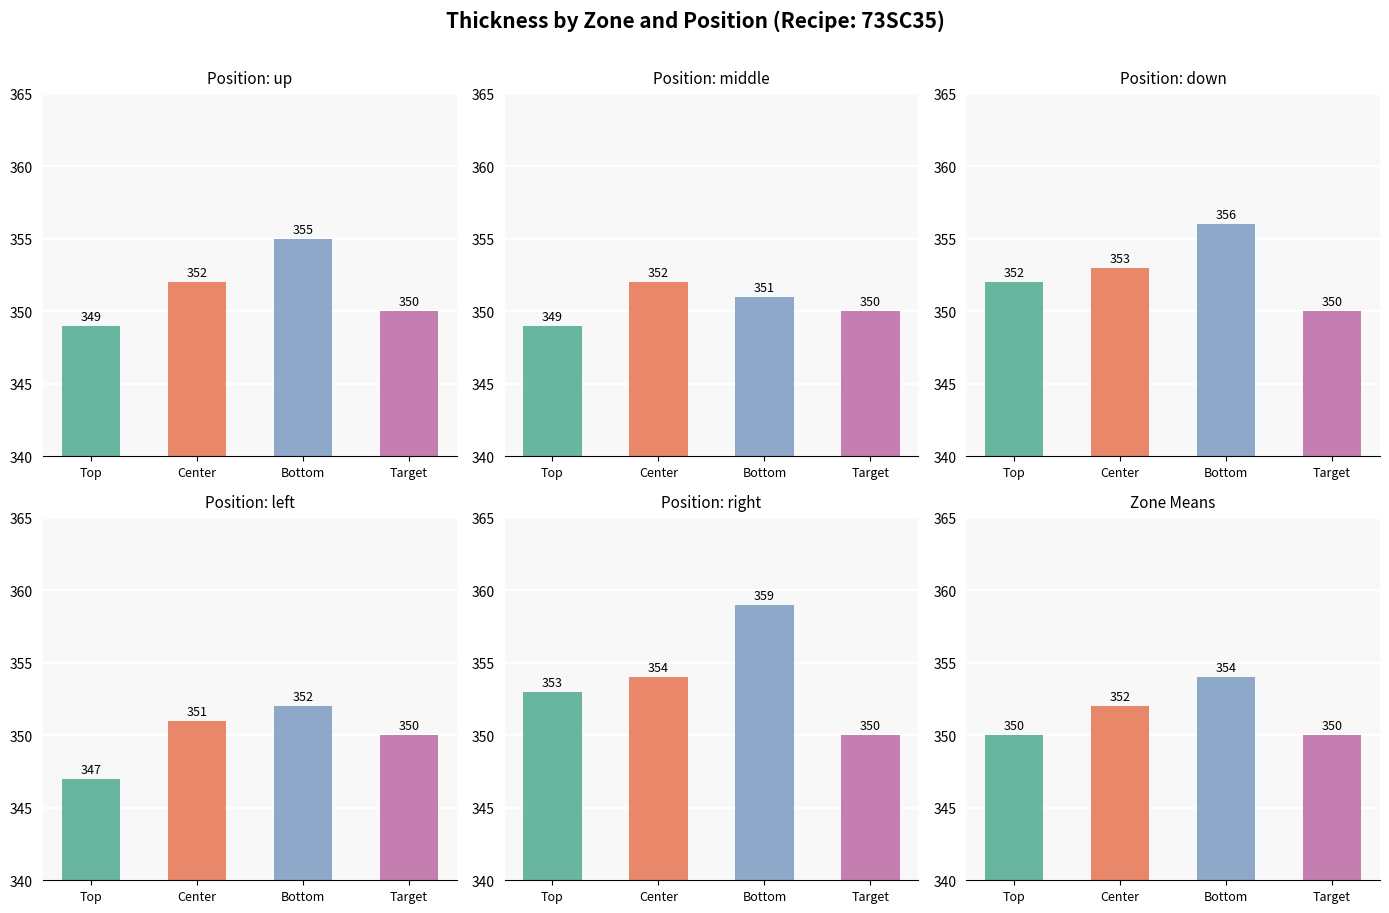

What is the difference between the second highest and minimum values in the center_zone series?

2